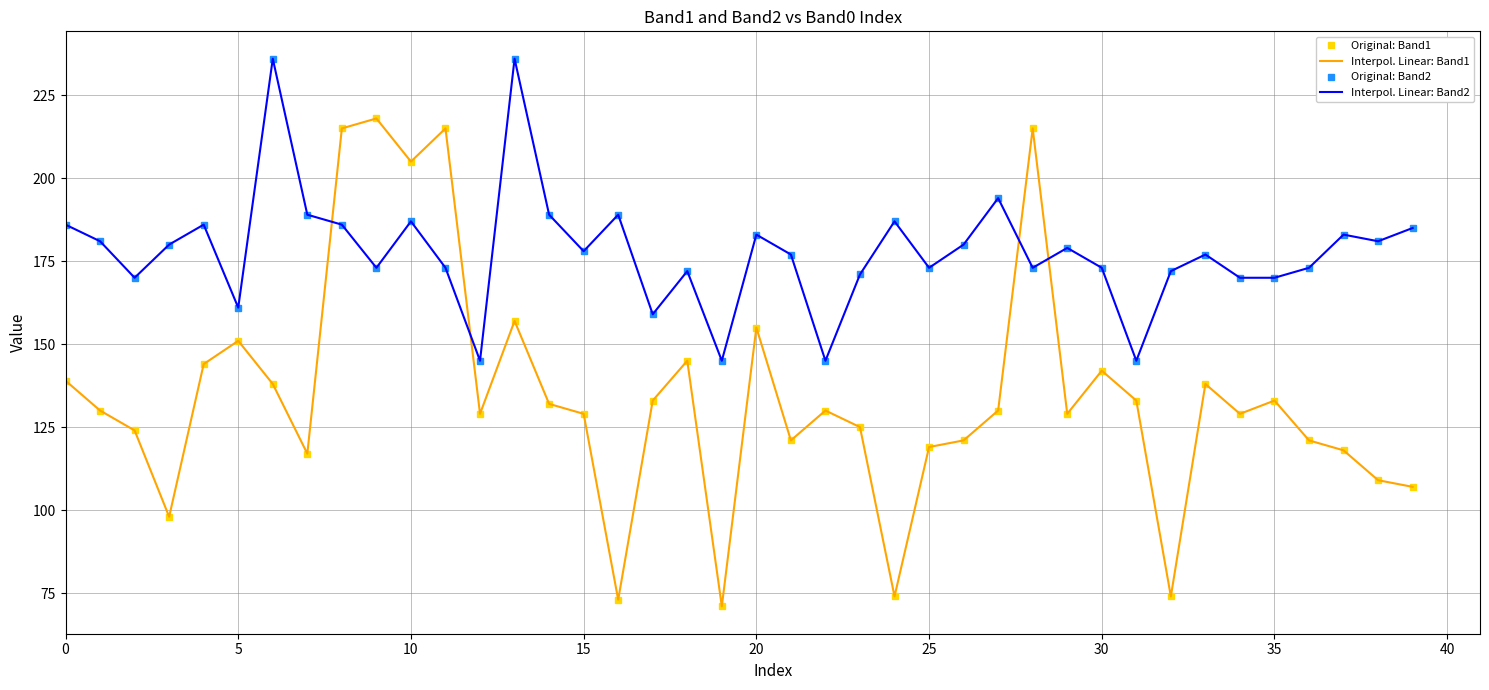

What is the difference between the second highest and second lowest values in the Original: Band2 series?

91